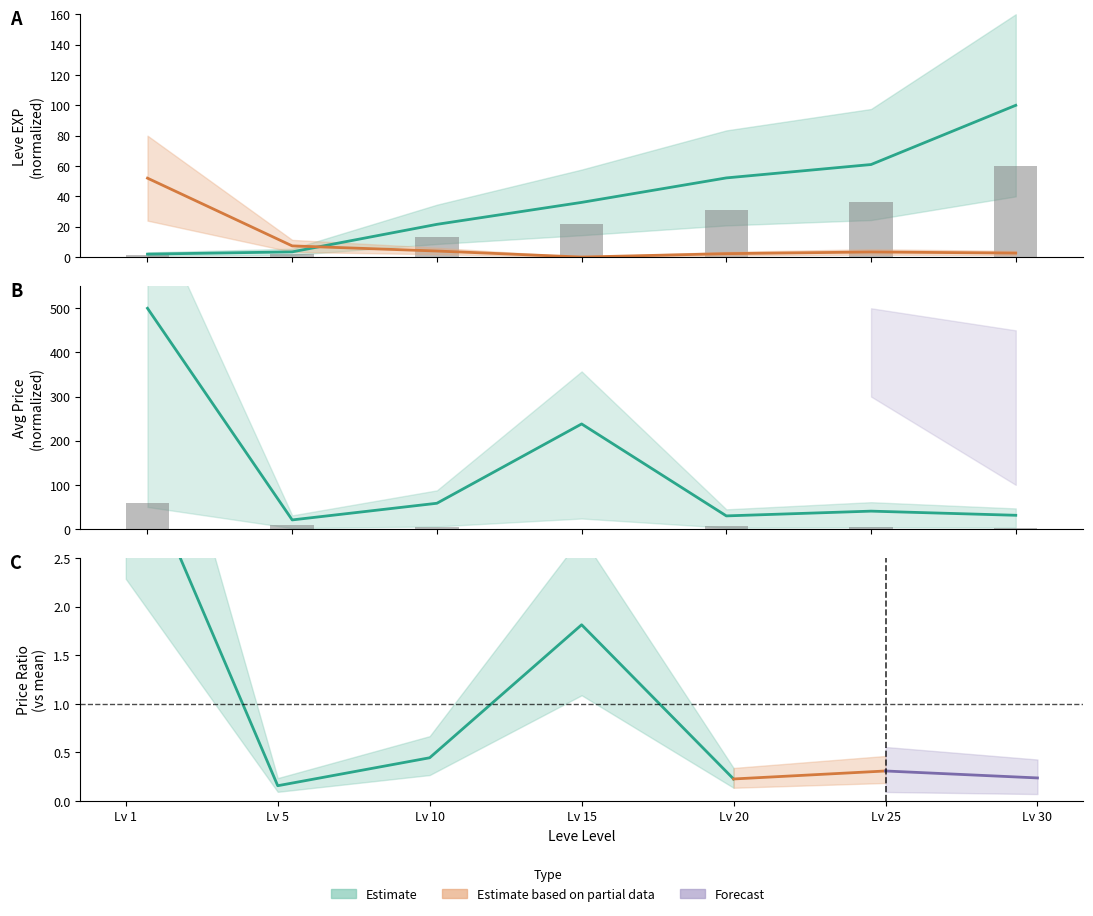

List the labels in order of Leve EXP value, smallest first.

1, 5, 10, 15, 20, 25, 30